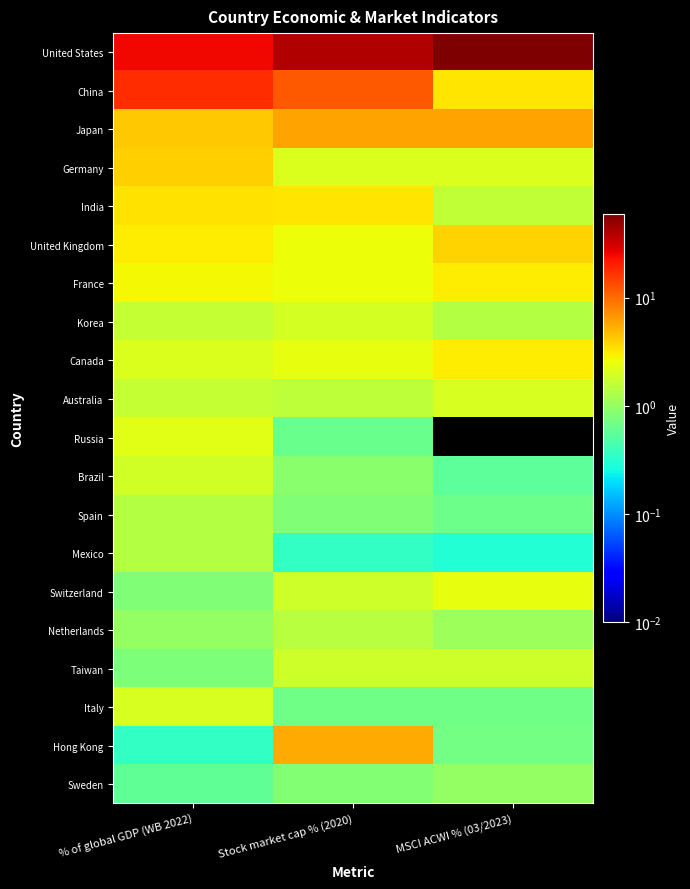

Which series has the largest total across all categories?

United States